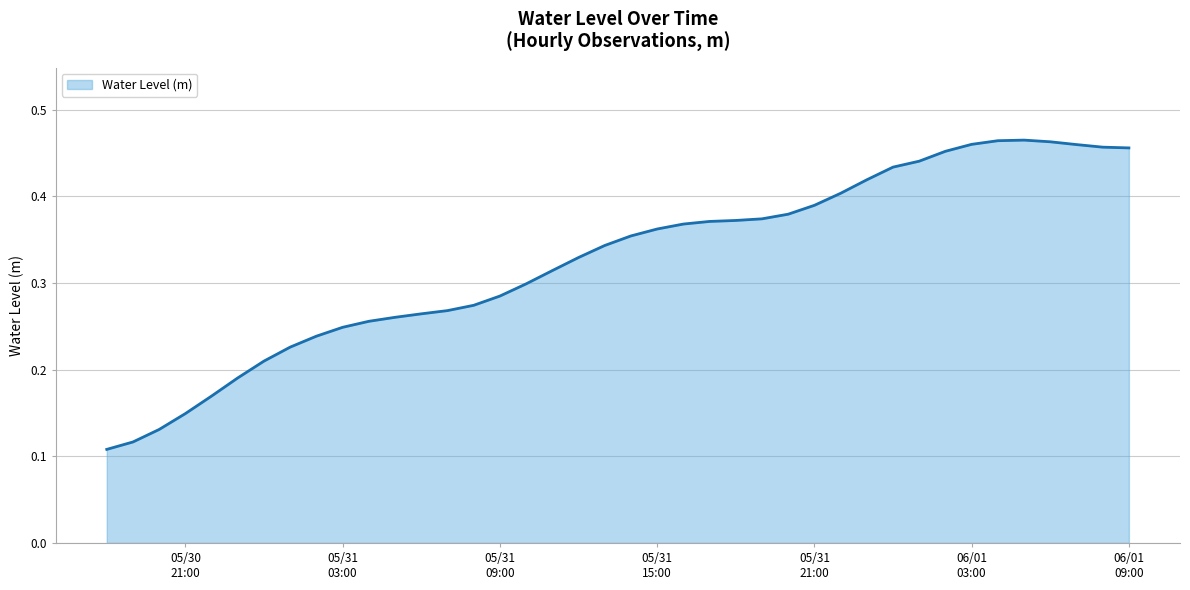

Rank the categories by value from lowest to highest.

2024-05-30 18:00:00, 2024-05-30 19:00:00, 2024-05-30 20:00:00, 2024-05-30 21:00:00, 2024-05-30 22:00:00, 2024-05-30 23:00:00, 2024-05-31 00:00:00, 2024-05-31 01:00:00, 2024-05-31 02:00:00, 2024-05-31 03:00:00, 2024-05-31 04:00:00, 2024-05-31 05:00:00, 2024-05-31 06:00:00, 2024-05-31 07:00:00, 2024-05-31 08:00:00, 2024-05-31 09:00:00, 2024-05-31 10:00:00, 2024-05-31 11:00:00, 2024-05-31 12:00:00, 2024-05-31 13:00:00, 2024-05-31 14:00:00, 2024-05-31 15:00:00, 2024-05-31 16:00:00, 2024-05-31 17:00:00, 2024-05-31 18:00:00, 2024-05-31 19:00:00, 2024-05-31 20:00:00, 2024-05-31 21:00:00, 2024-05-31 22:00:00, 2024-05-31 23:00:00, 2024-06-01 00:00:00, 2024-06-01 01:00:00, 2024-06-01 02:00:00, 2024-06-01 09:00:00, 2024-06-01 08:00:00, 2024-06-01 07:00:00, 2024-06-01 03:00:00, 2024-06-01 06:00:00, 2024-06-01 04:00:00, 2024-06-01 05:00:00